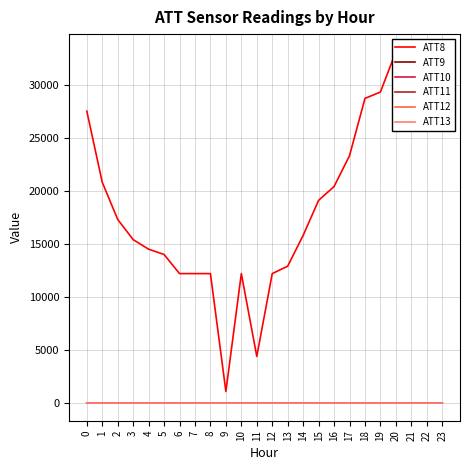

At which category does ATT12 reach its first local peak?

9